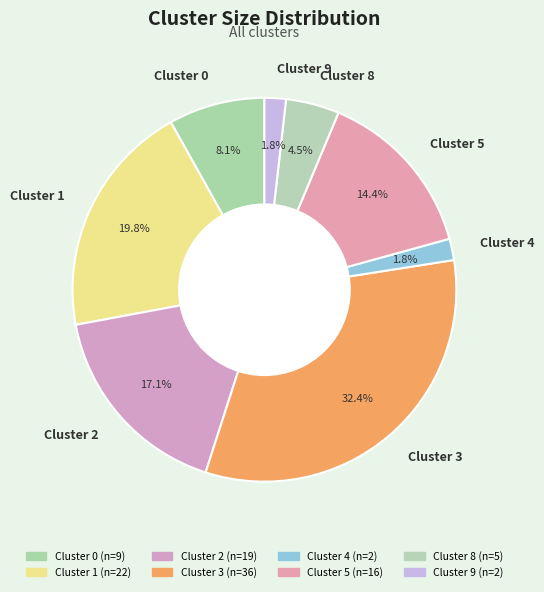

To the nearest percent, what portion does Cluster 1 represent?

20%